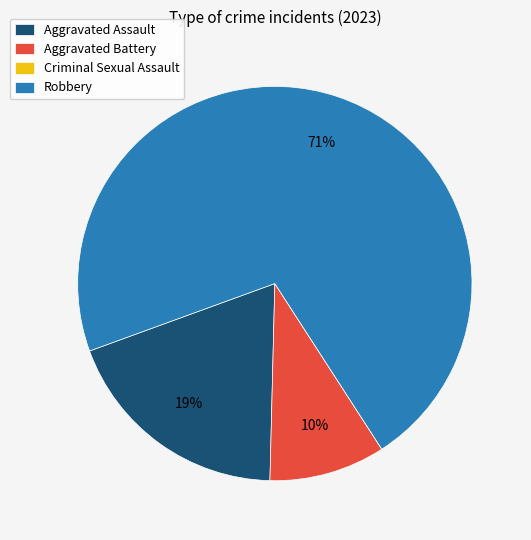

To the nearest percent, what is the combined percentage of Robbery and Aggravated Assault?

90%